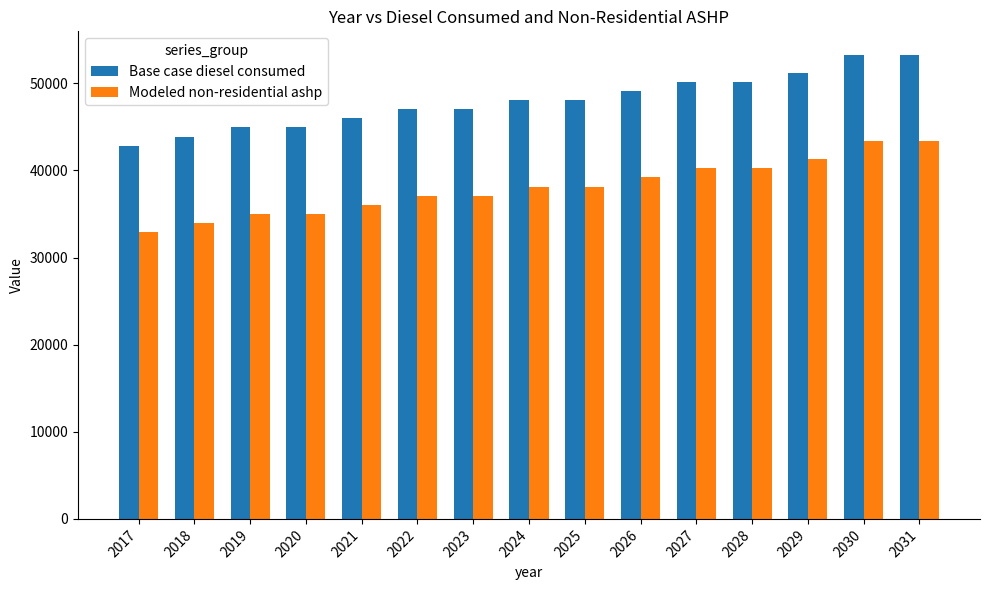

Rank the series by their average value, from lowest to highest.

Modeled non-residential ashp, Base case diesel consumed